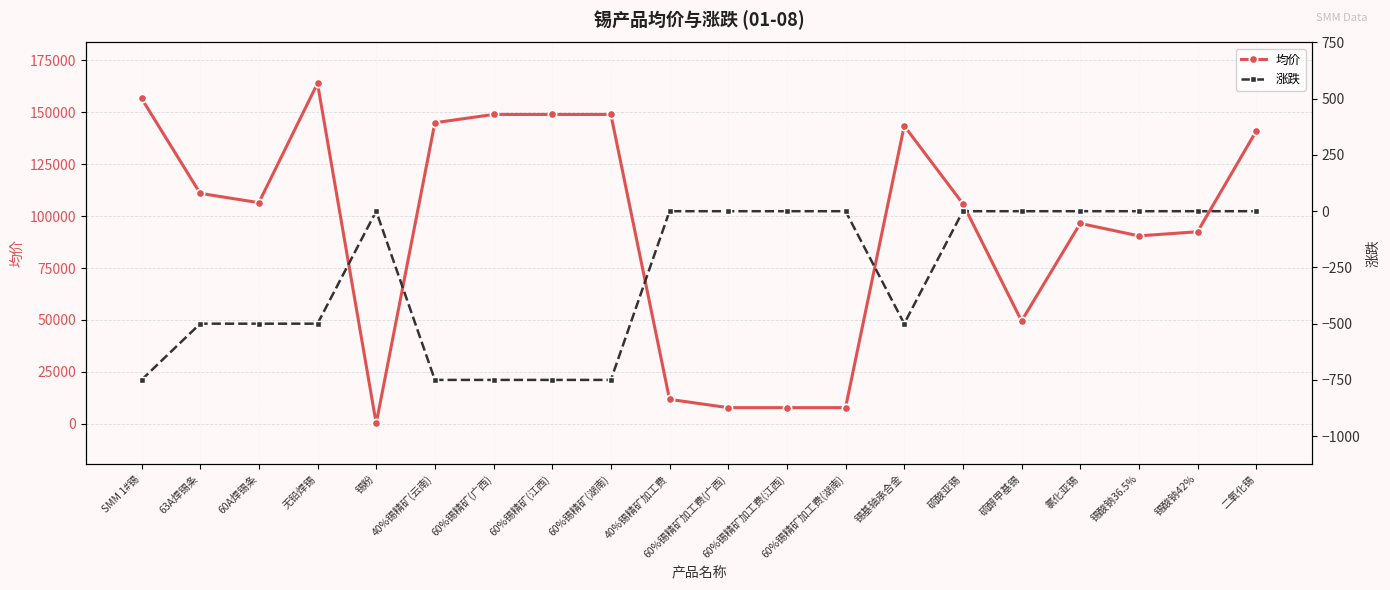

Is the value of 均价 at 60%锡精矿(湖南) greater than the value of 涨跌 at 63A焊锡条?

Yes